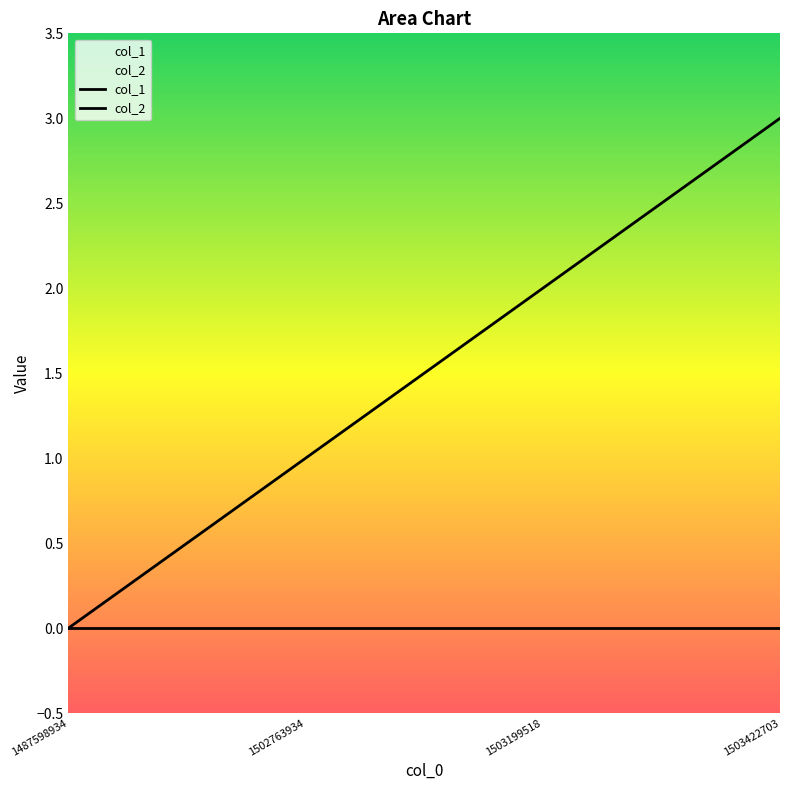

What is the greatest value displayed?

3